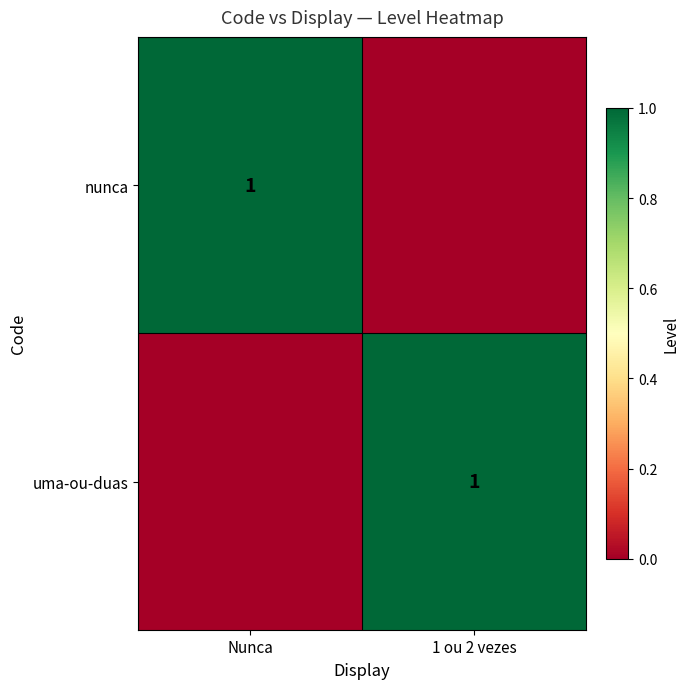

The value of uma-ou-duas at 1 ou 2 vezes is 2. True or false?

False